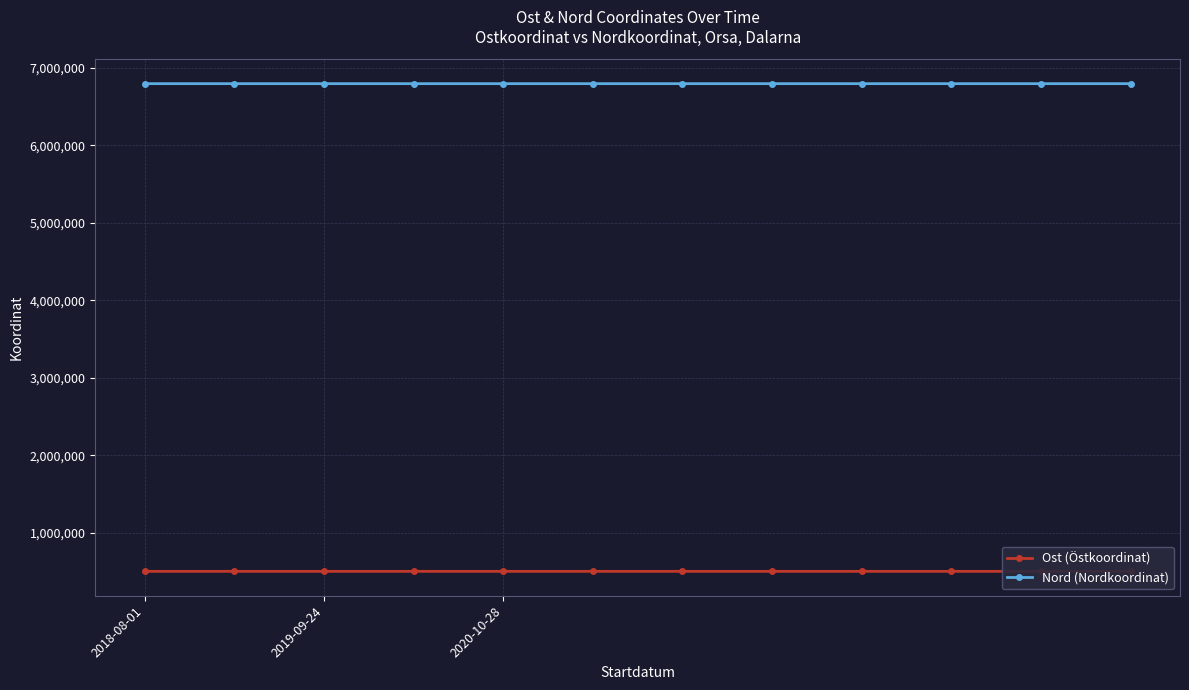

True or false: Ost (Östkoordinat) has more than 1 points higher than both neighbors.

True